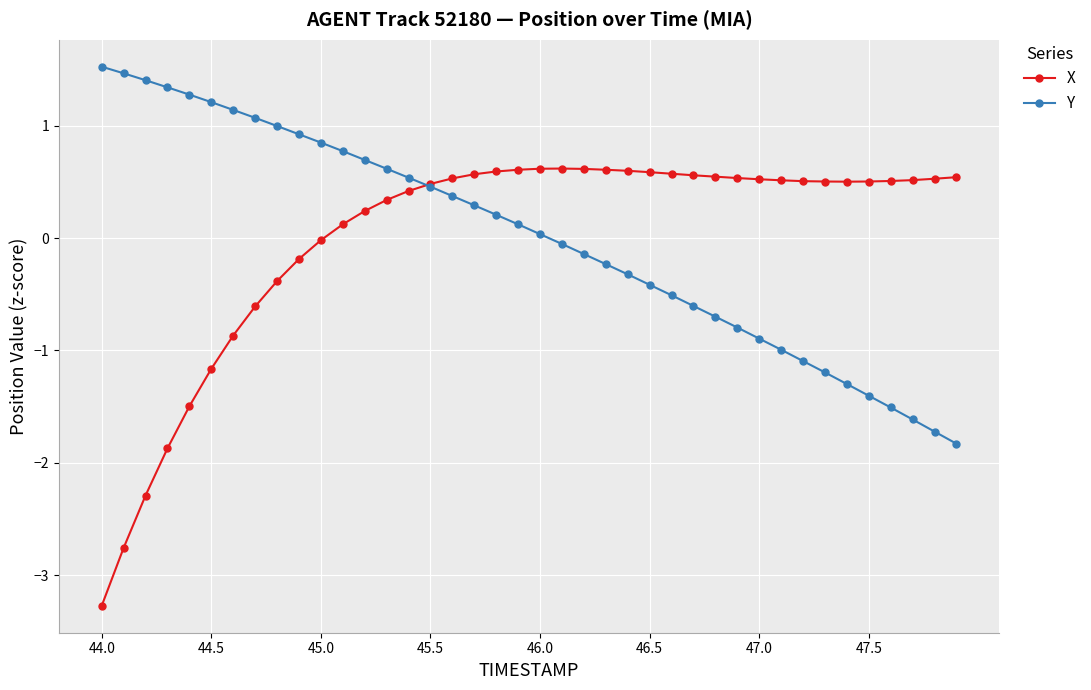

What is the maximum value shown in the chart?

1.5